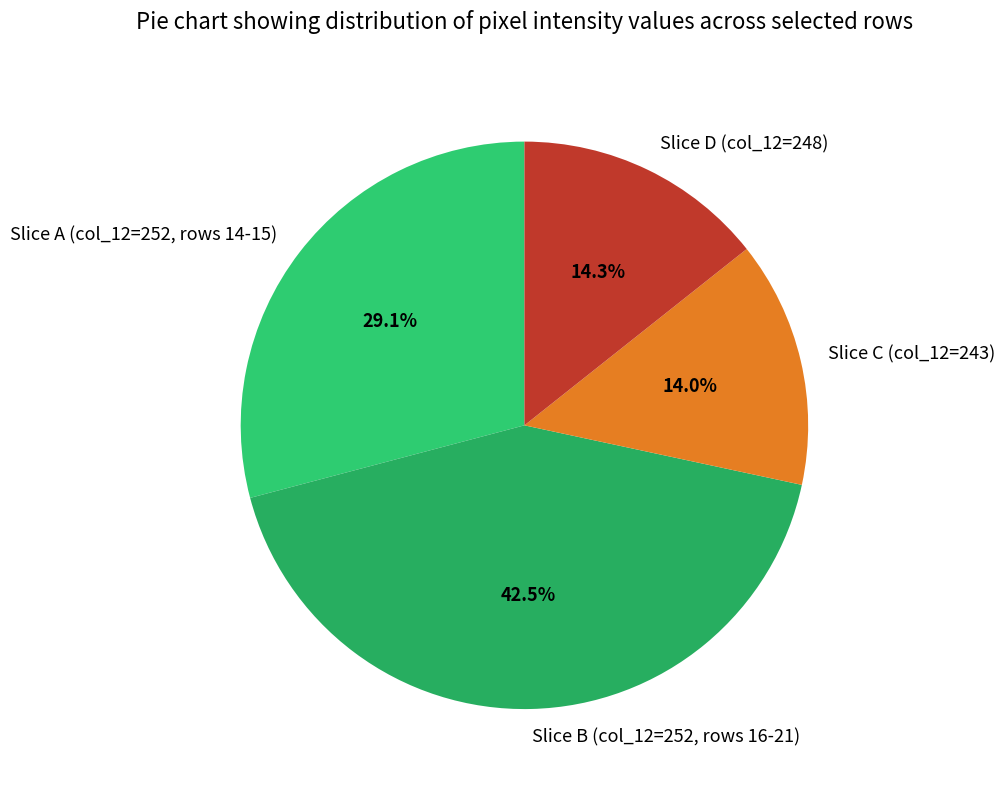

Between Slice A (col_12=252, rows 14-15) and Slice C (col_12=243), which is larger?

Slice A (col_12=252, rows 14-15)